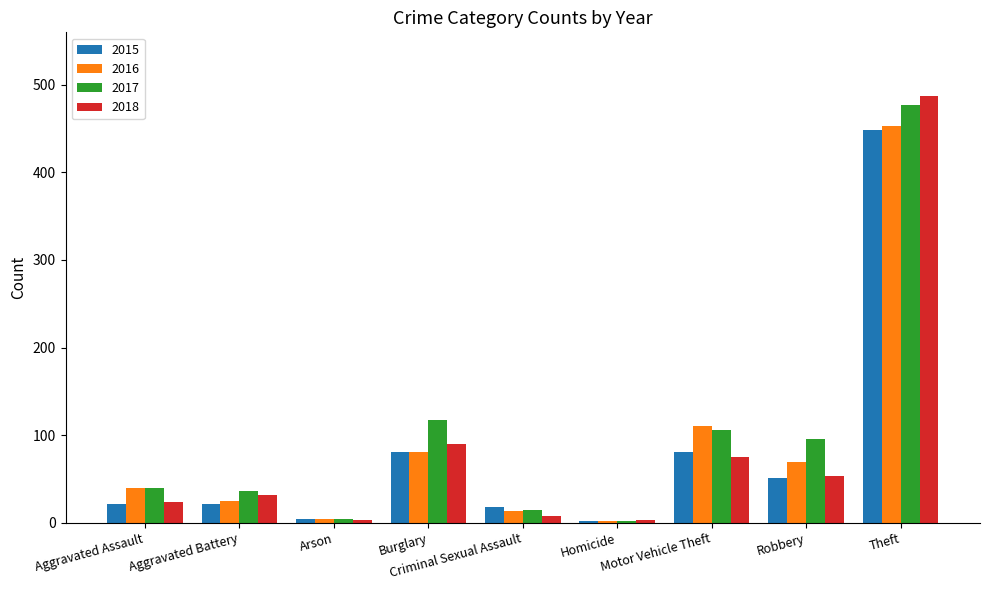

What is the average value of the 2016 series?

88